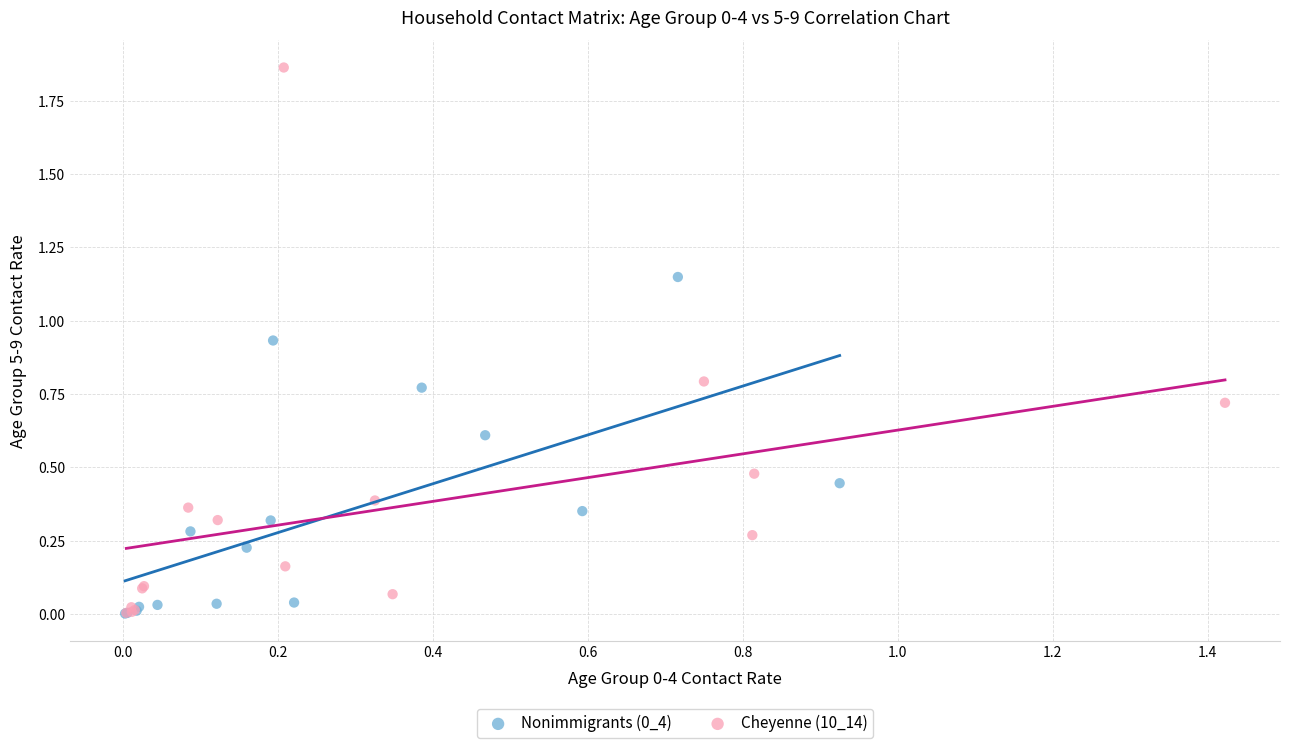

Which series has the widest spread of Y values?

Cheyenne (10_14)